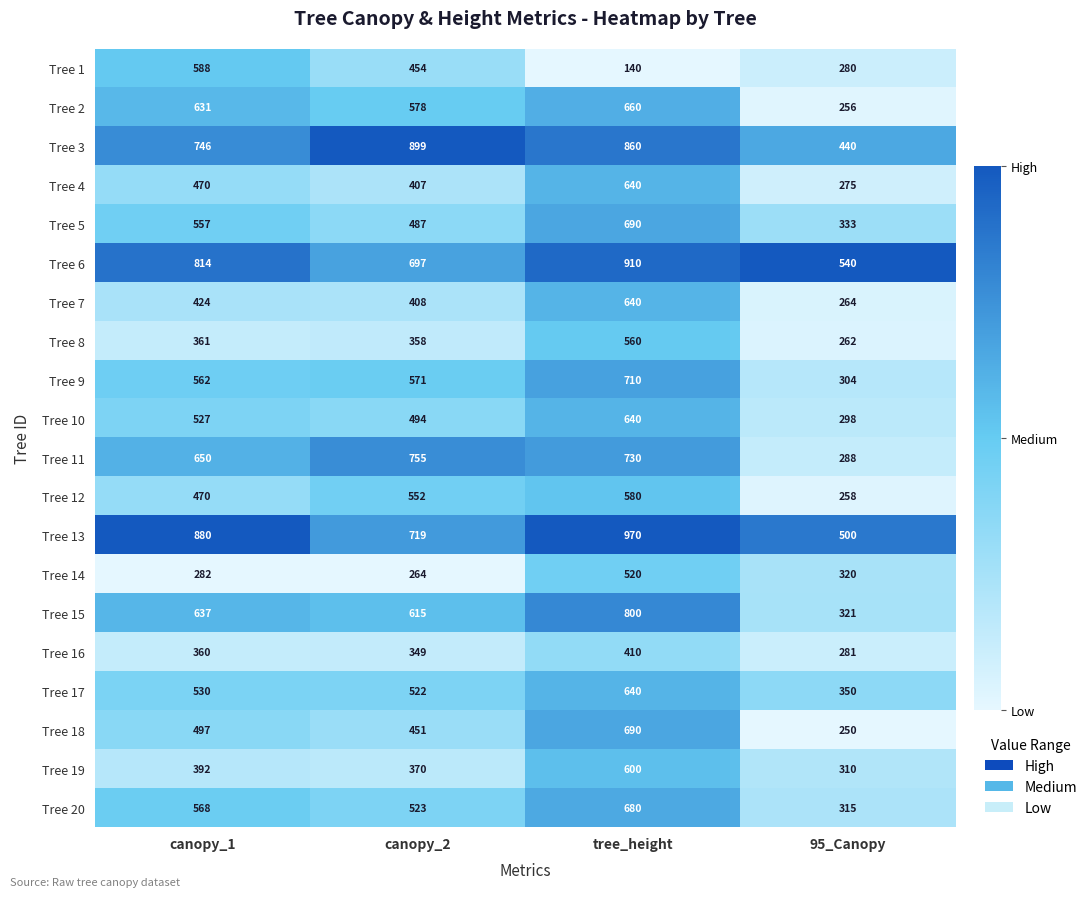

What is the spread (max minus min) of values at canopy_2?

635